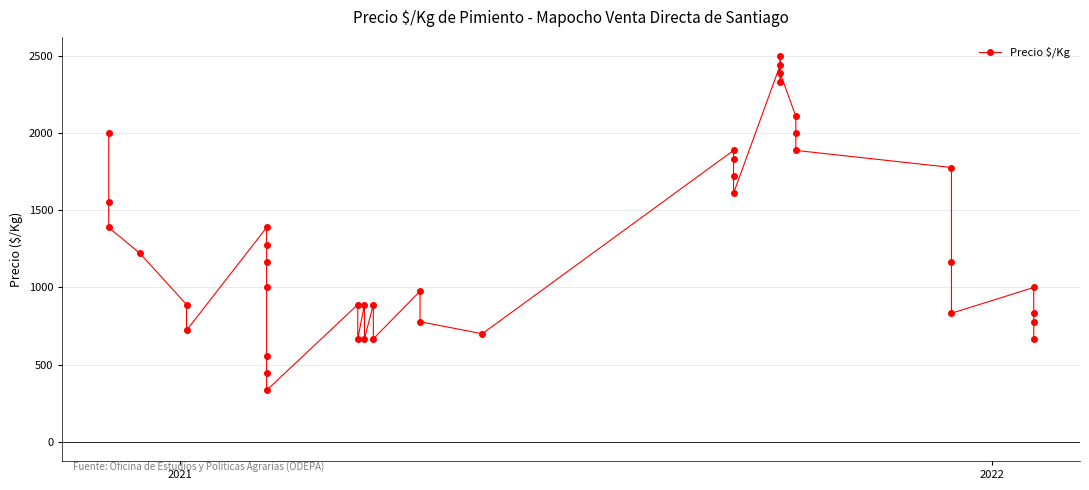

How many interior local peaks (higher than both neighbors) does the data have?

9